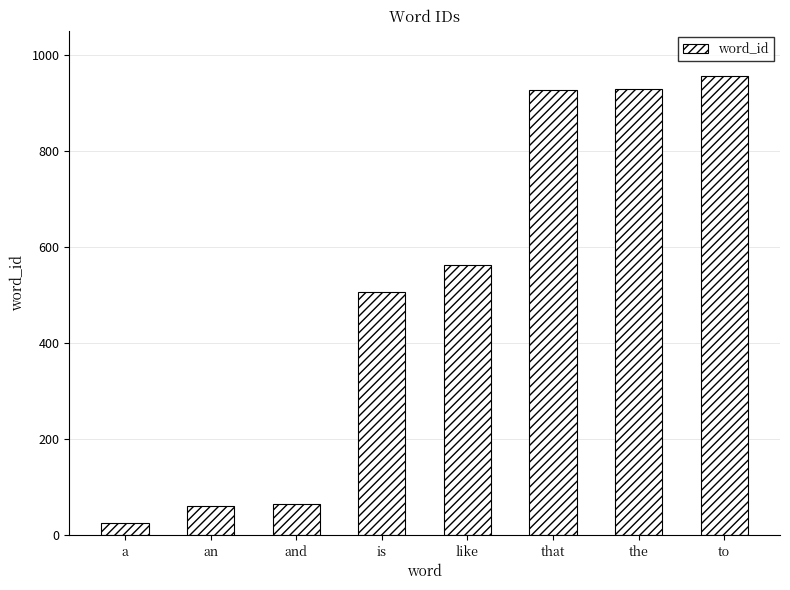

The chart shows a value of 929 at the. True or false?

True